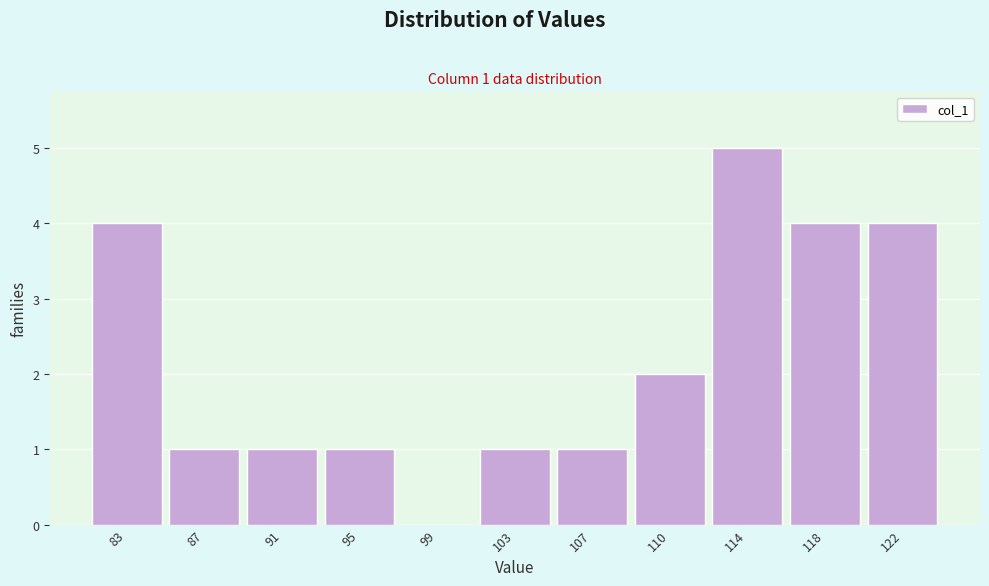

What is the sum of all values?

24